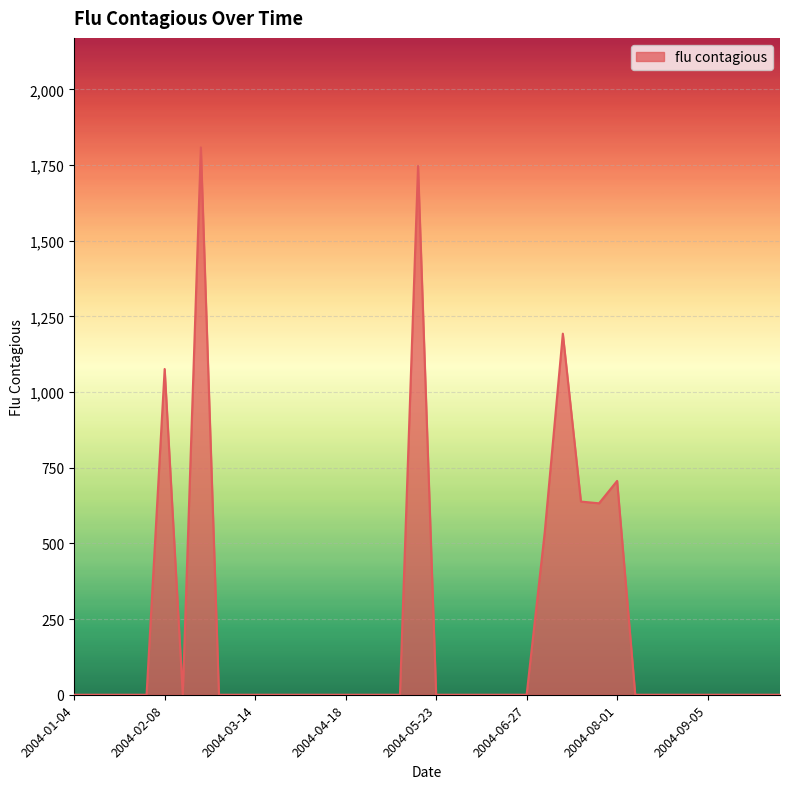

What is the average value?

208.4